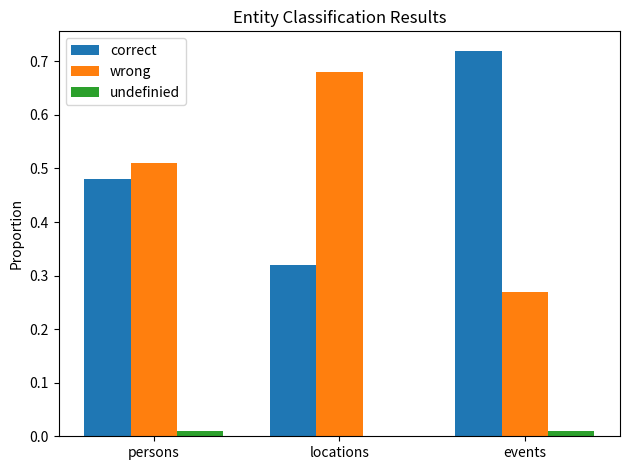

Is it true that wrong equals 0.8 at persons?

False